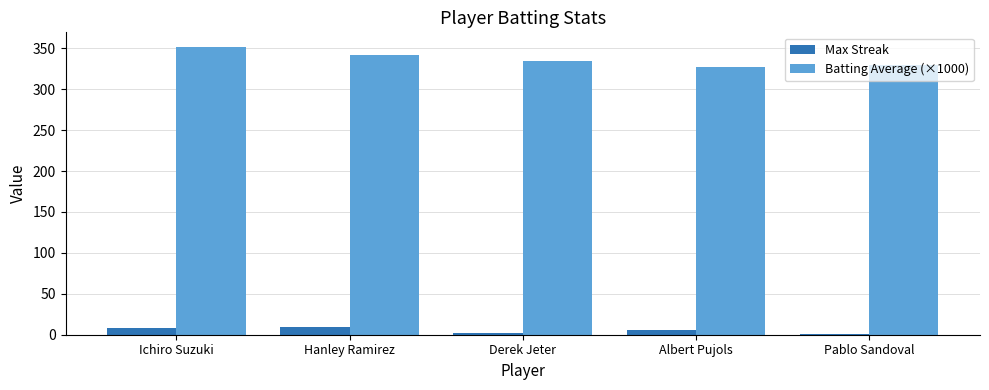

What is the greatest value displayed?

352